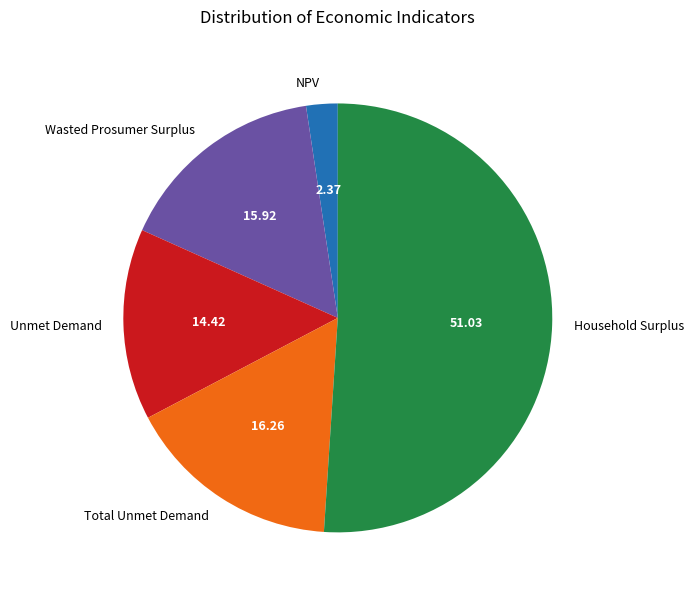

What is the smallest slice in the pie chart?

NPV